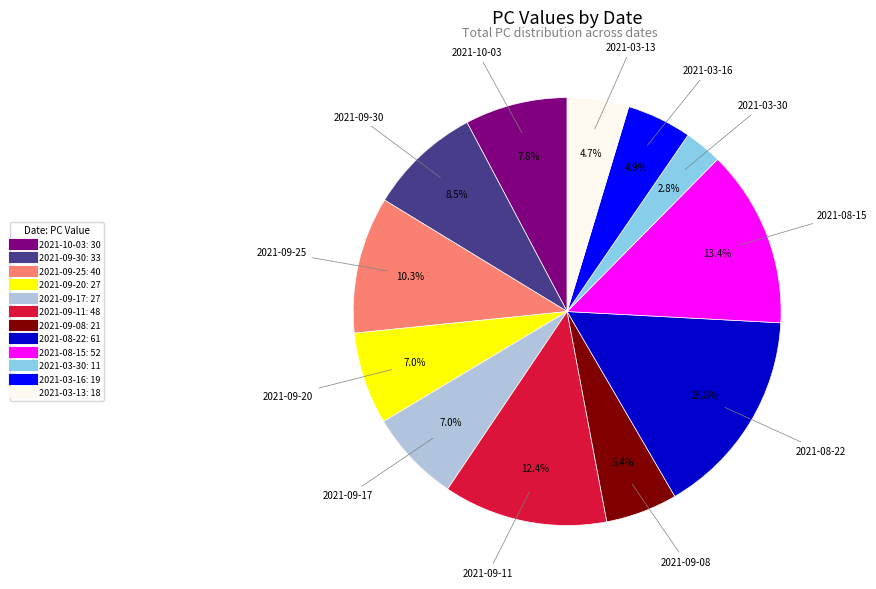

Does 2021-03-30 represent more than half of the total?

No